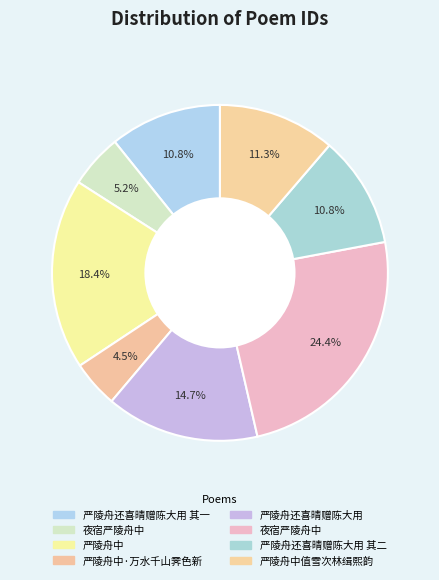

How many segments does this pie chart have?

8